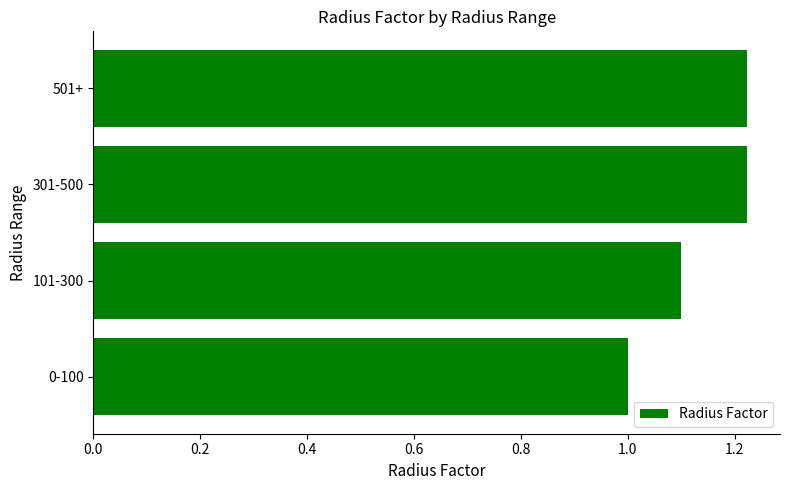

What is the average value?

1.1